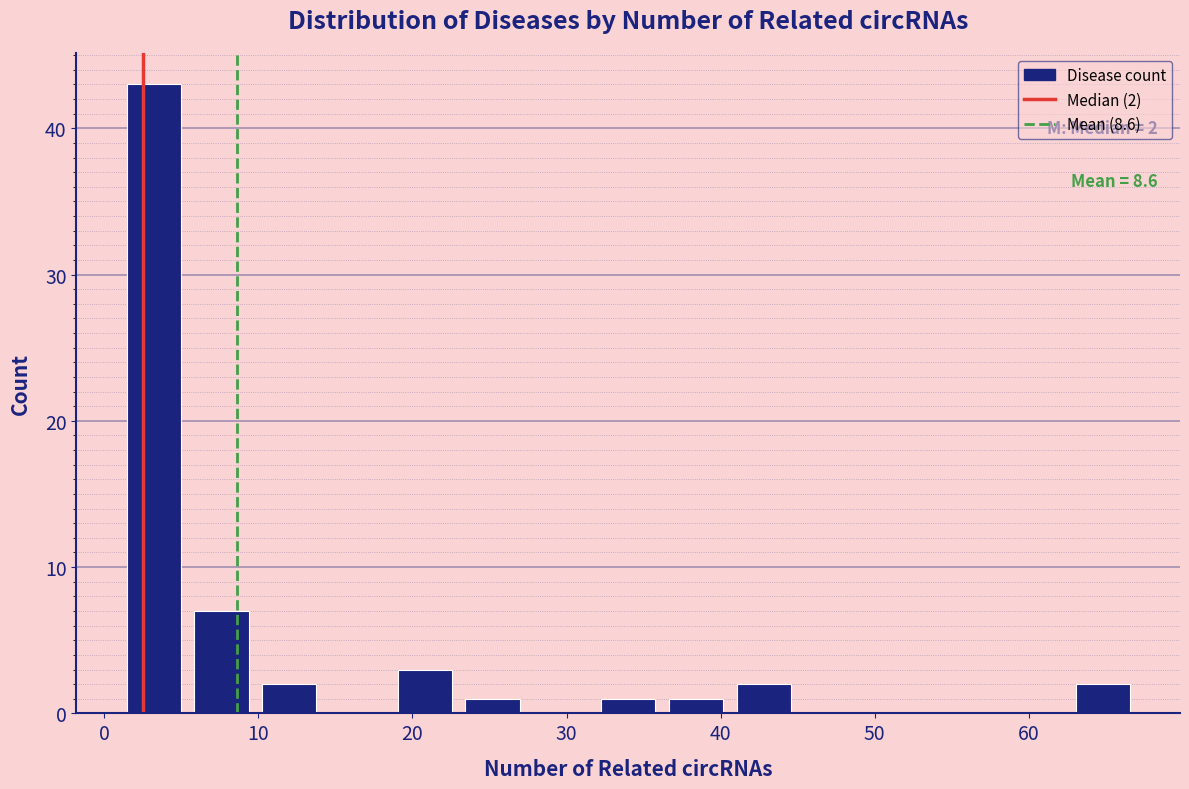

Over which range of the x-axis is the bar tallest?

1.0 to 5.4